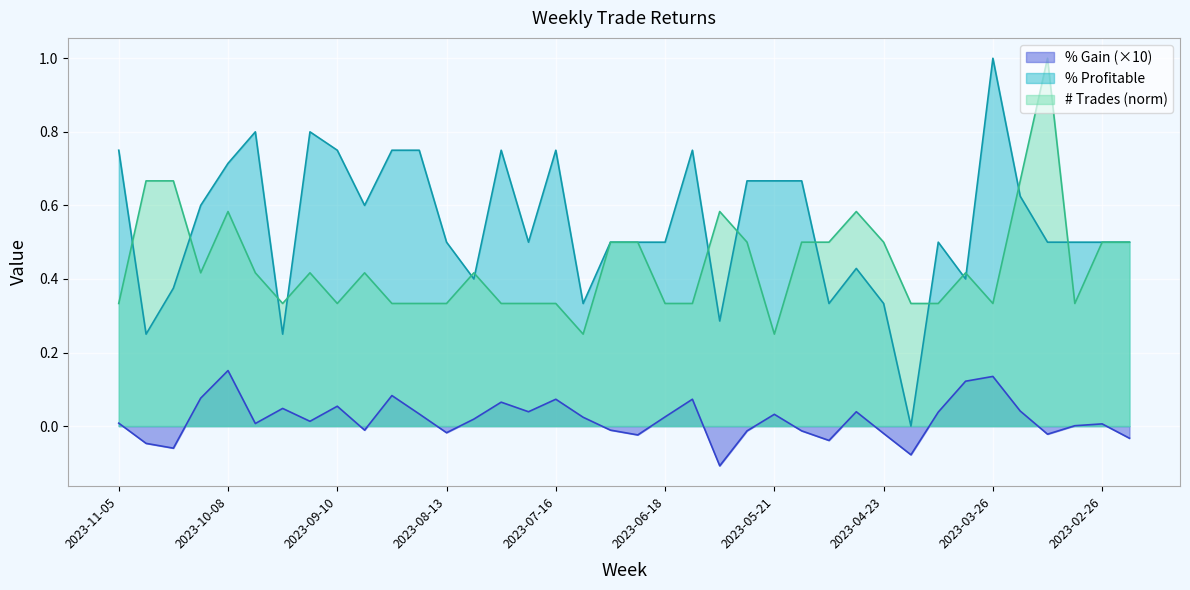

Is the value of % Gain at 2023-10-08 greater than the value of # Trades at 2023-09-10?

No